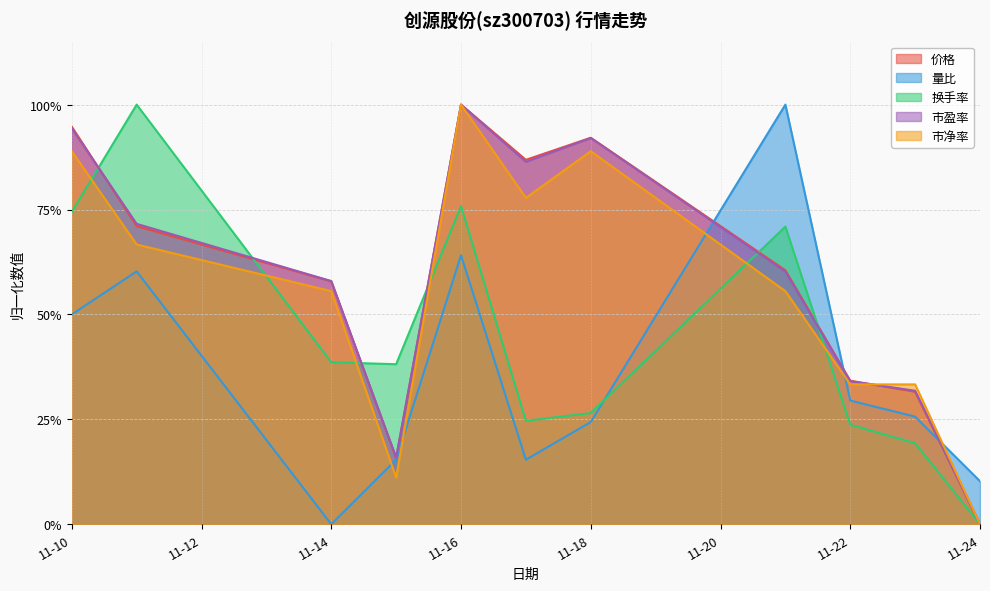

What is the value of the 价格 point at the 10th from the left?

0.3